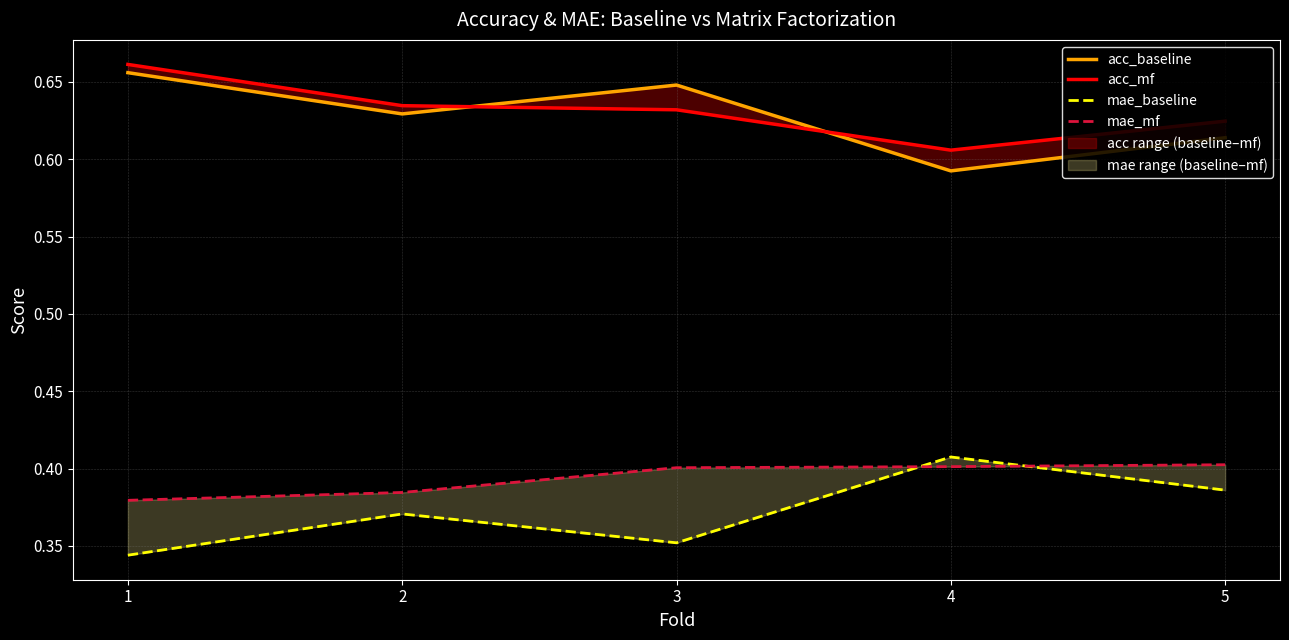

The value of acc_mf at 2 is 0.6. True or false?

True